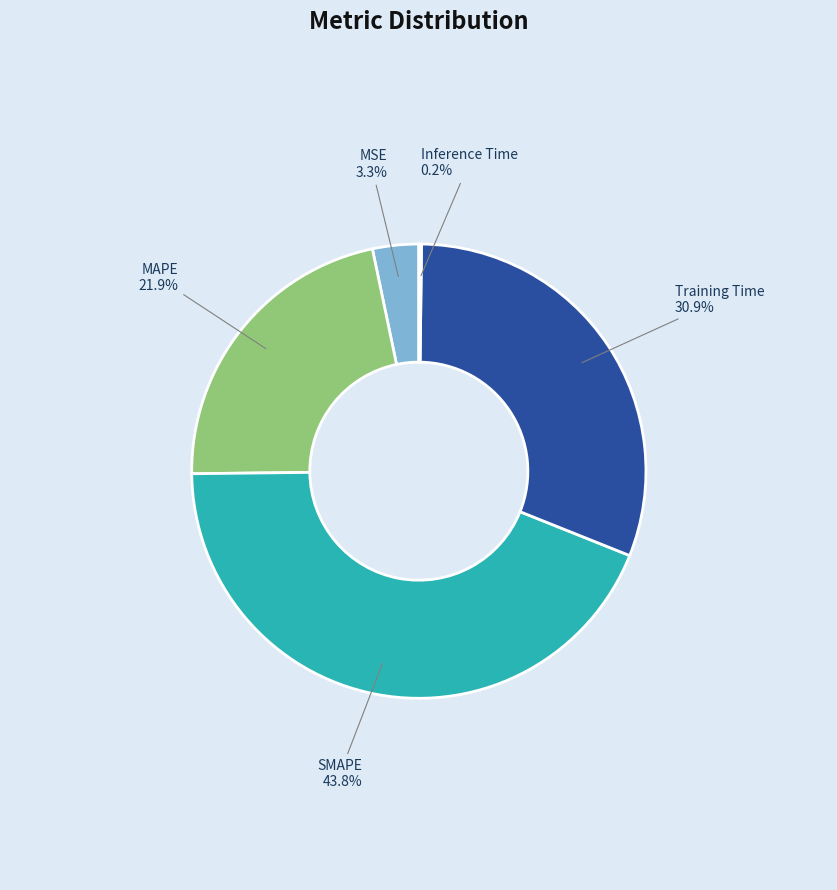

The SMAPE slice represents 44% of the pie. True or false?

True